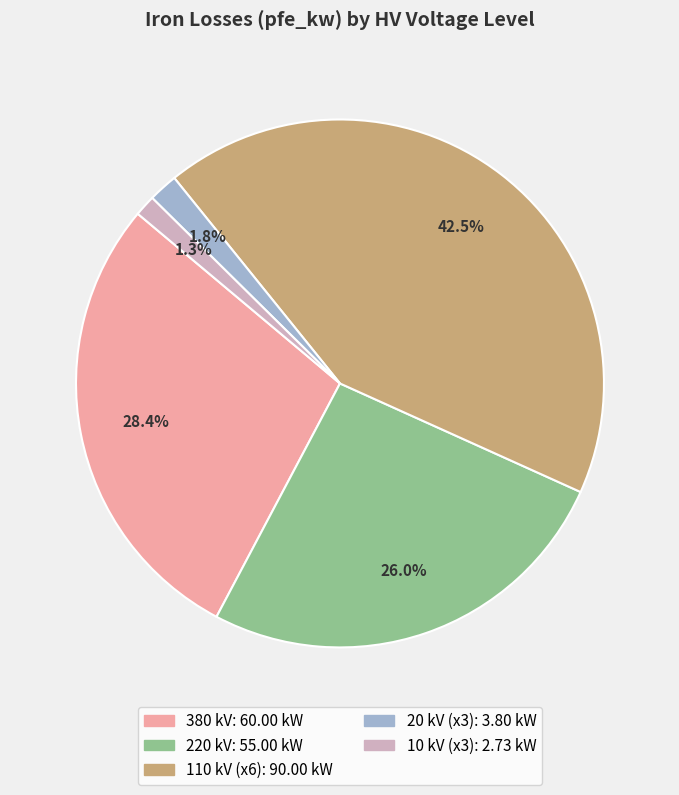

Is there any slice that represents more than half of the pie?

No